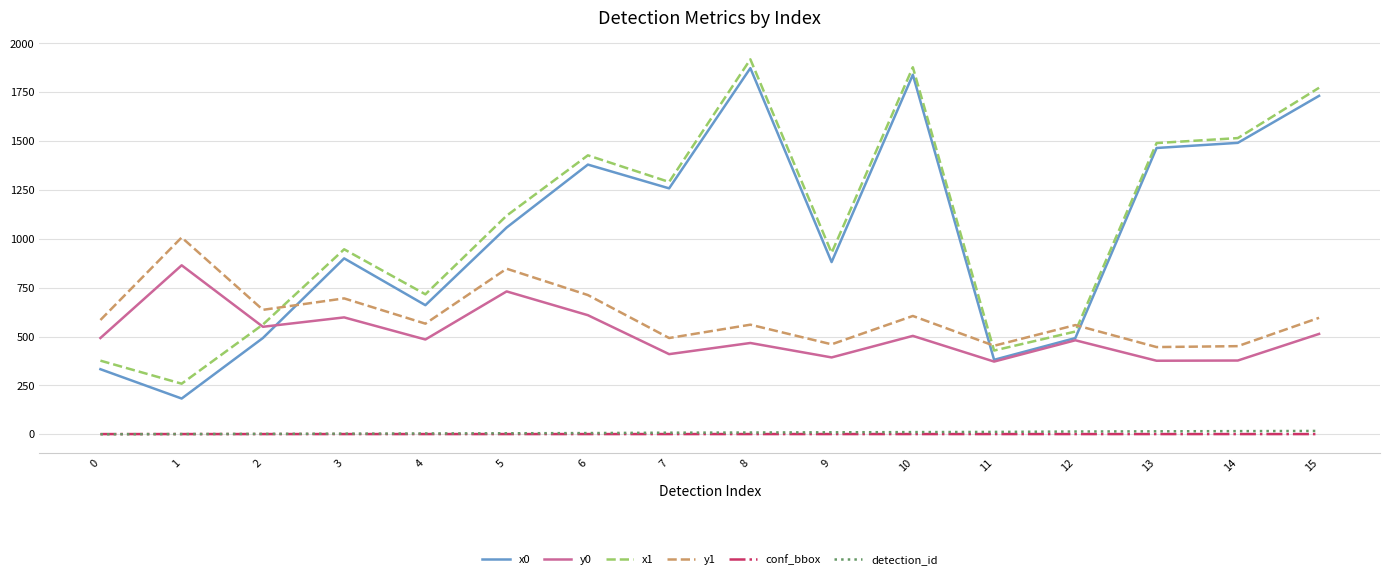

What is the difference between the maximum and second lowest values in the x1 series?

1542.1